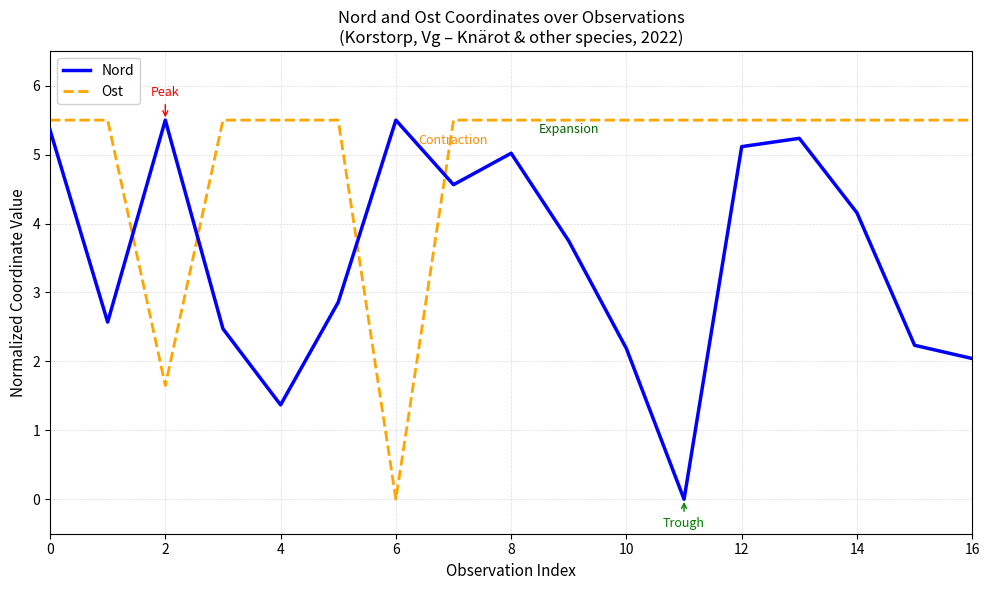

What is the highest value of the Nord series?

5.5